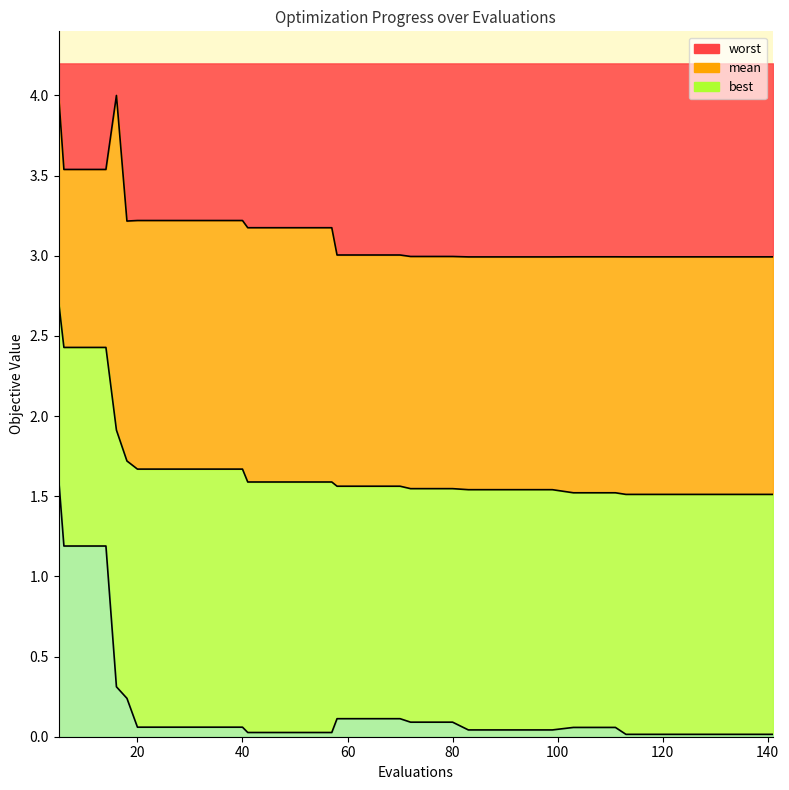

What is the average value of the best series?

0.2